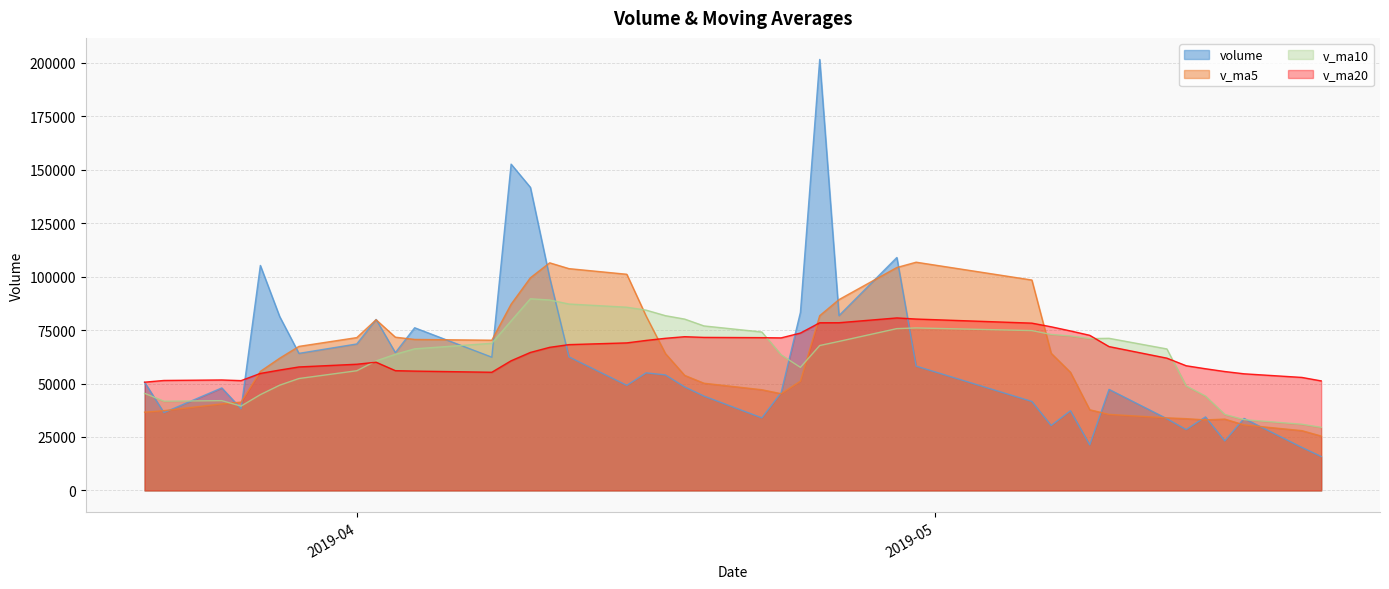

Which series has the largest total across all categories?

v_ma20